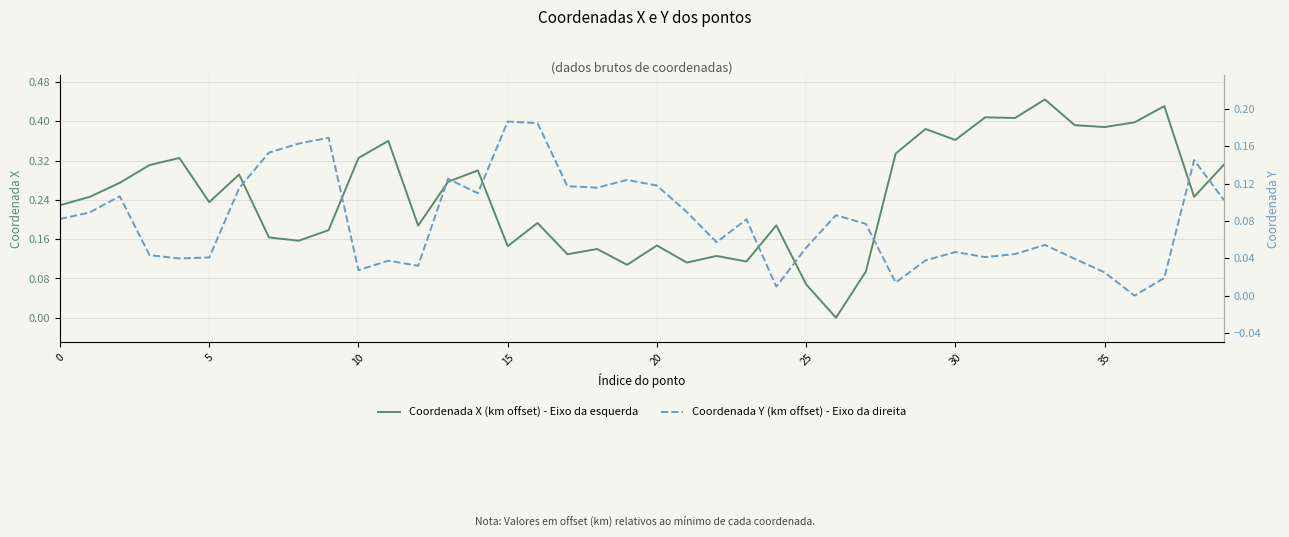

Rank the series by their average value, from lowest to highest.

Coordenada Y (km offset) - Eixo da direita, Coordenada X (km offset) - Eixo da esquerda